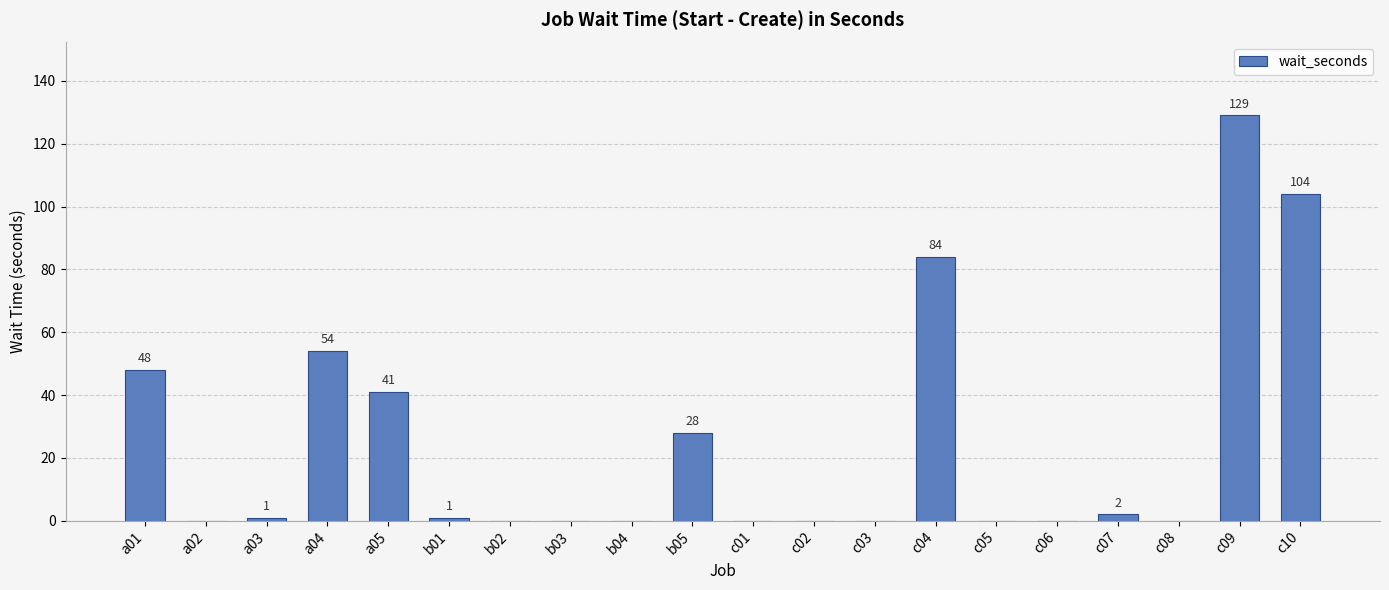

Are the bars horizontal?

No